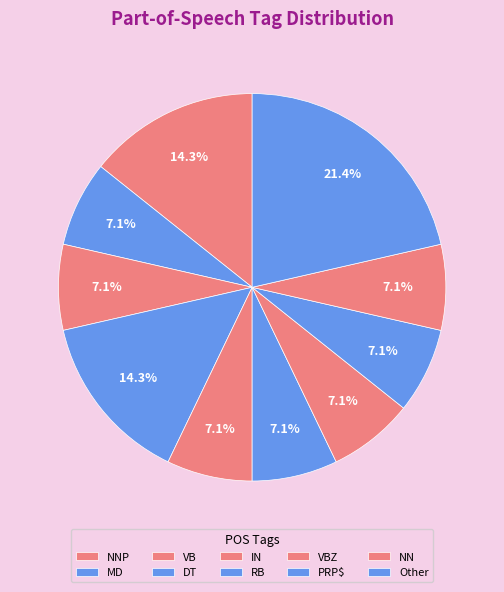

How many segments does this pie chart have?

10